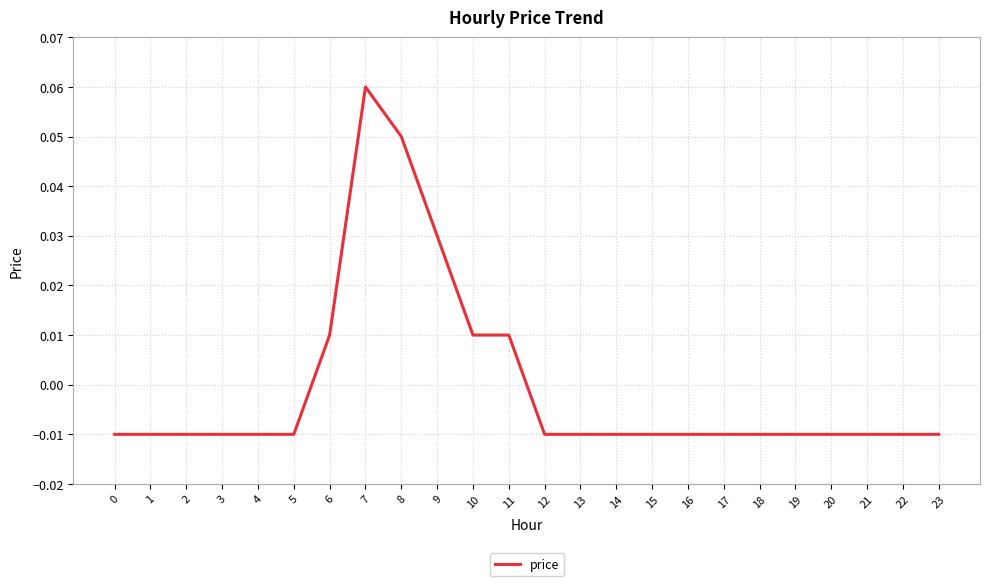

At which label does the data first exceed 0?

6